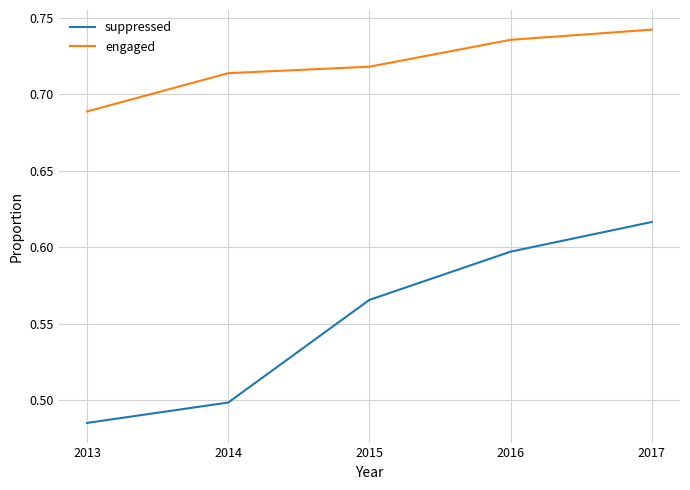

At which category is the sum across all series the highest?

2017